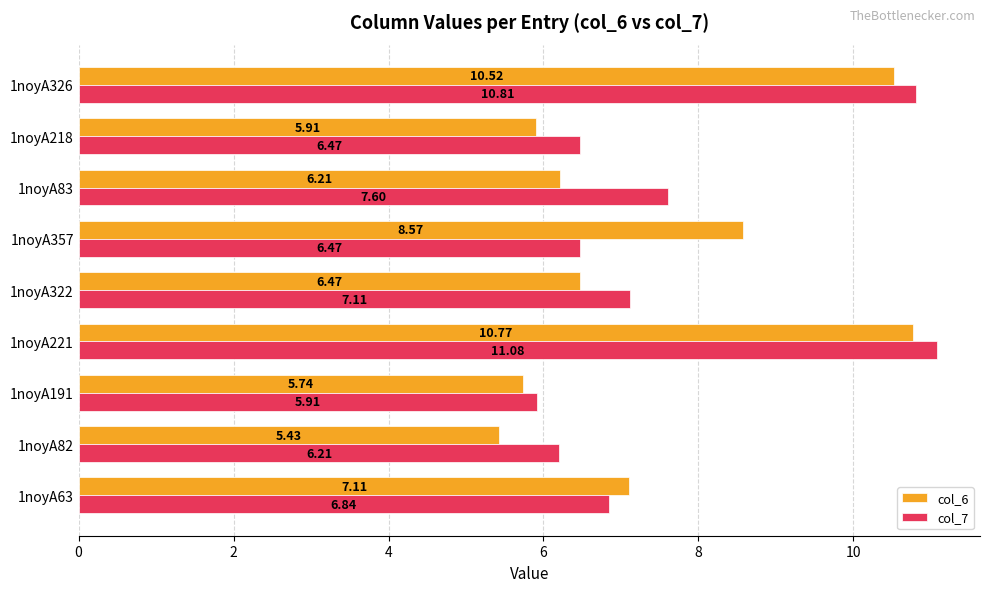

Between 1noyA221 and 1noyA322, which series saw the biggest shift?

col_6